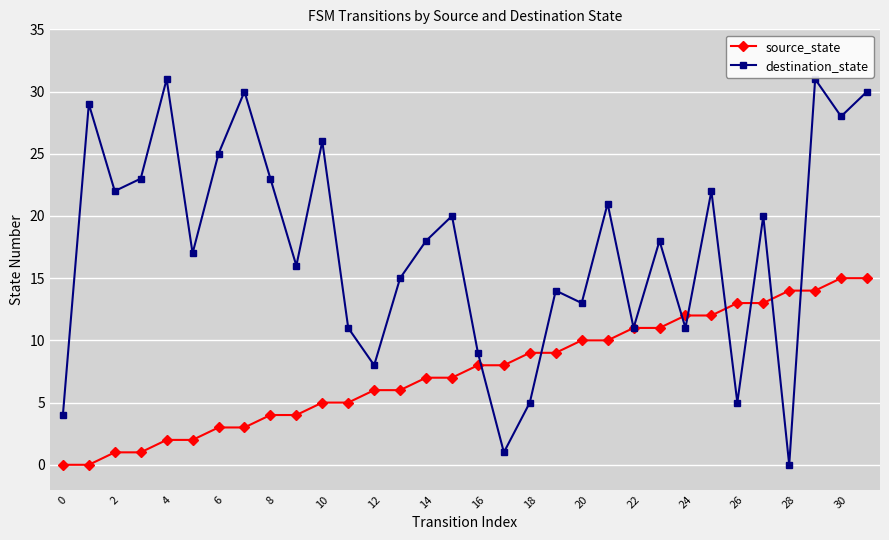

How many interior local peaks does the destination_state series have?

11